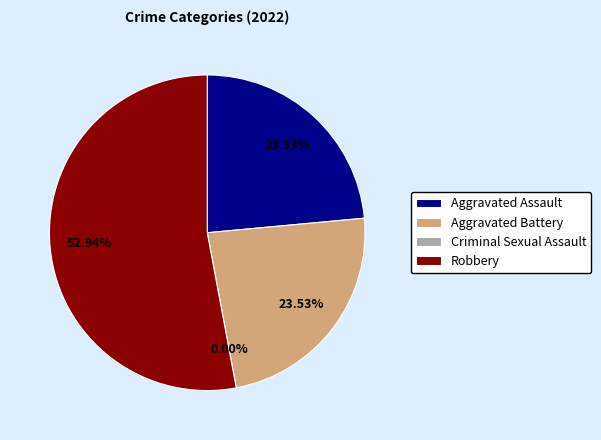

Do Criminal Sexual Assault and Aggravated Assault together represent more than half of the pie?

No